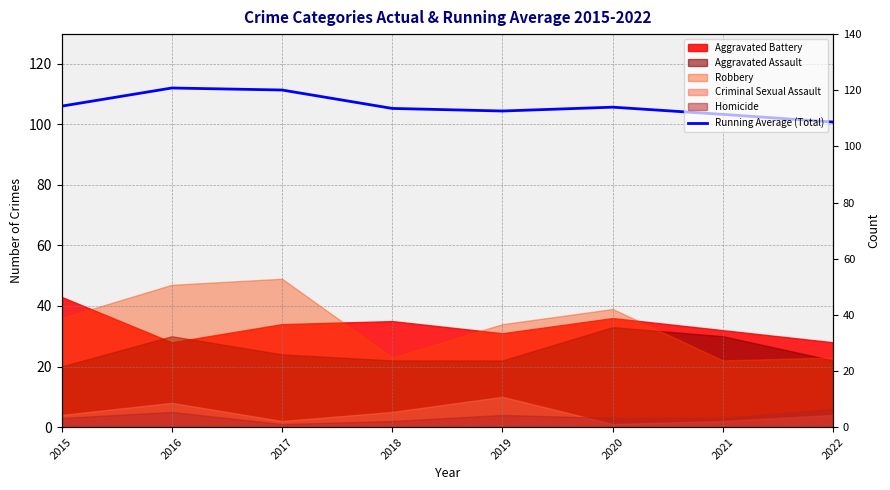

What is the greatest value displayed?

112.0